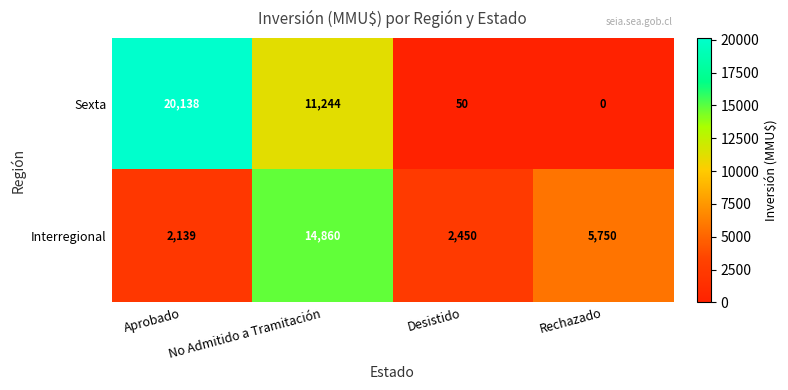

Where is Interregional nearest to the value 8499?

Rechazado